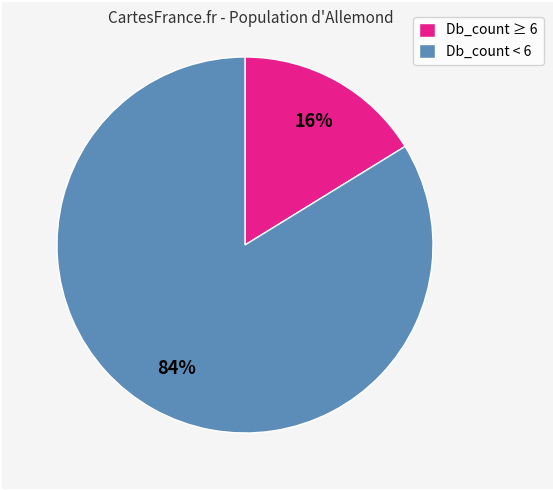

Which has a higher value, Db_count < 6 or Db_count ≥ 6?

Db_count < 6